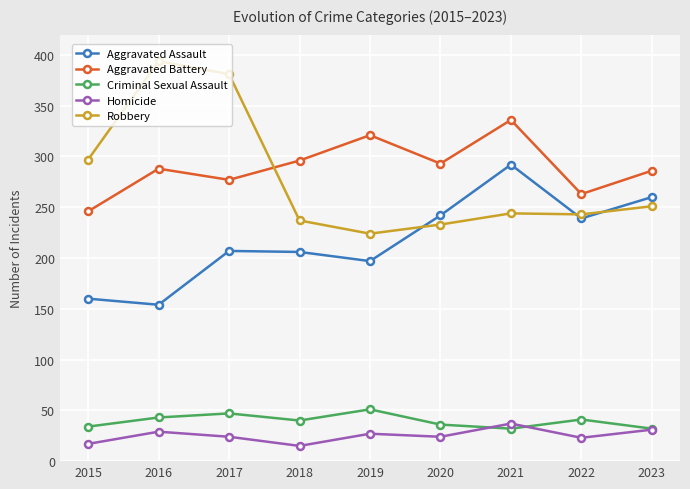

What is the value of the Robbery point at the 1st from the left?

297